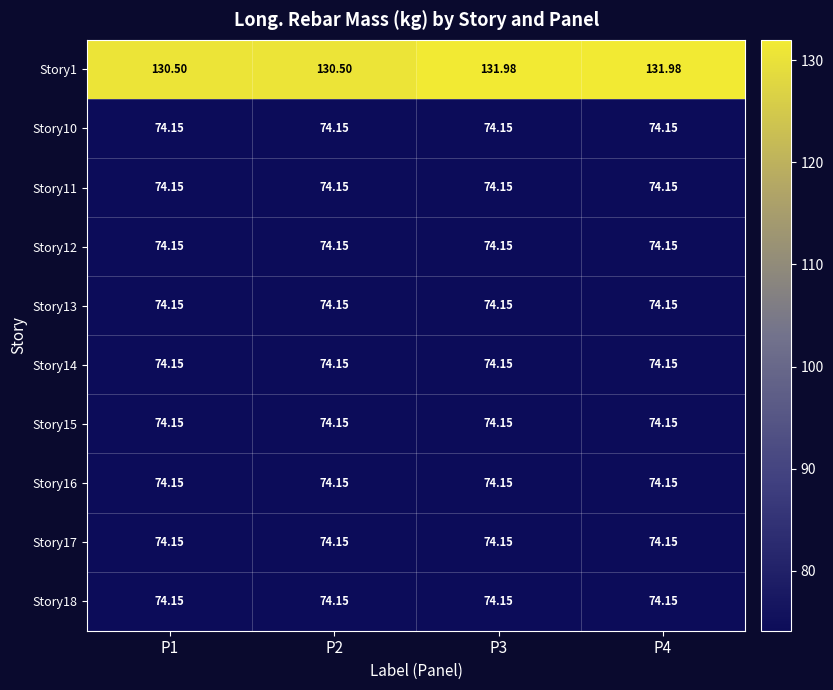

Which series has the largest range (max minus min)?

Story1